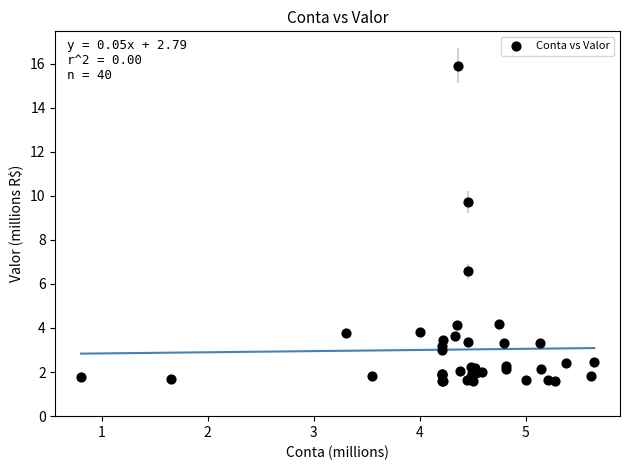

What Y value in the scatter plot is closest to 8?

6.6